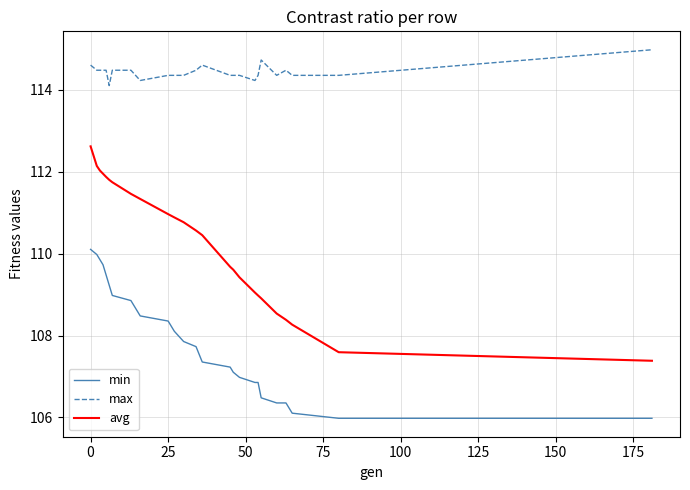

True or false: max has more than 1 points higher than both neighbors.

True